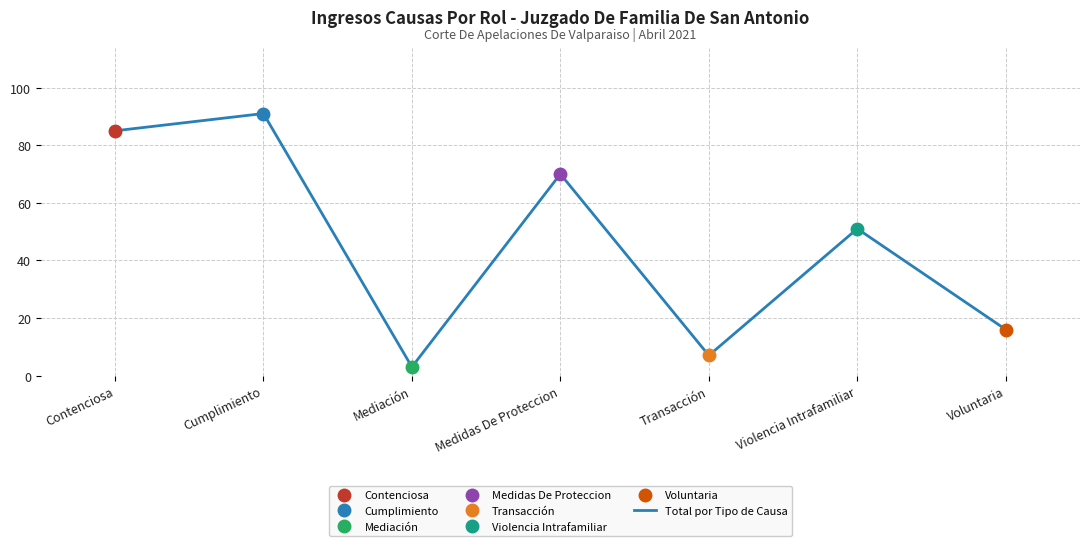

How many data points does each series have?

7